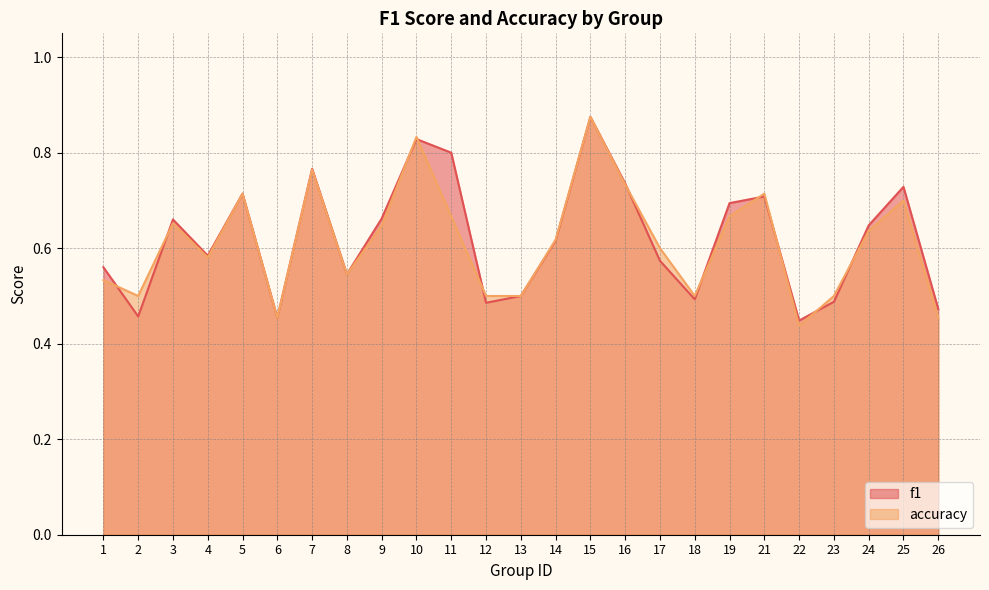

Count the accuracy values in the range 0 to 1.

25